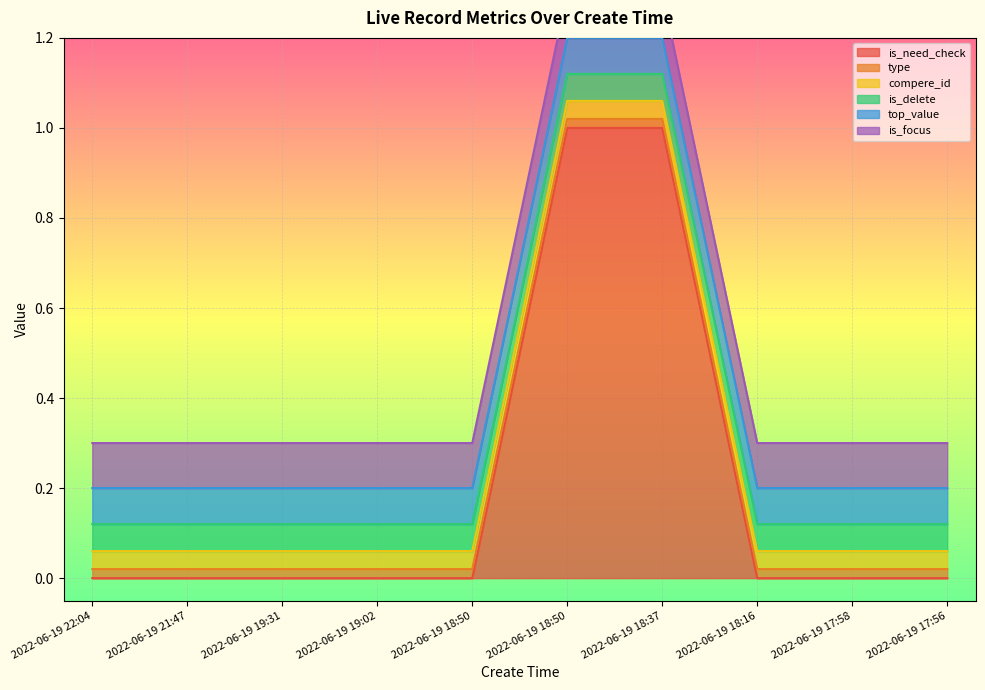

Count the number of categories in the chart.

10